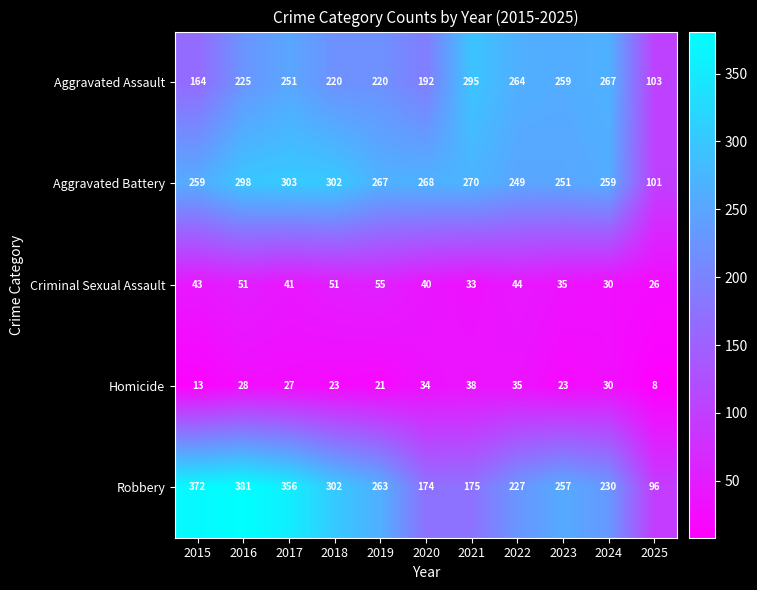

What is the sum of the Criminal Sexual Assault values at 2019 and 2021?

88